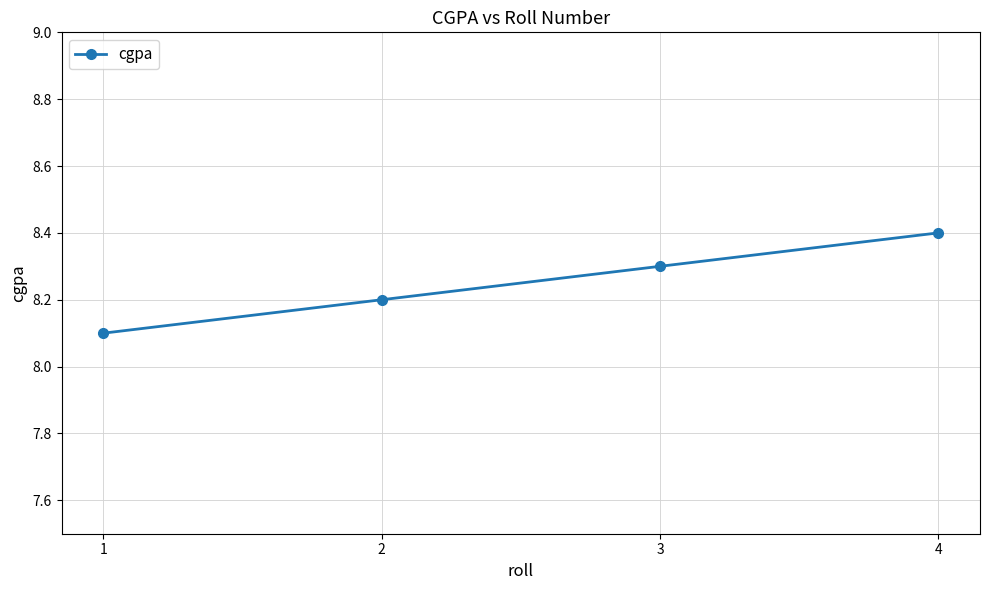

Is it true that the value at 1 is 8.1?

True